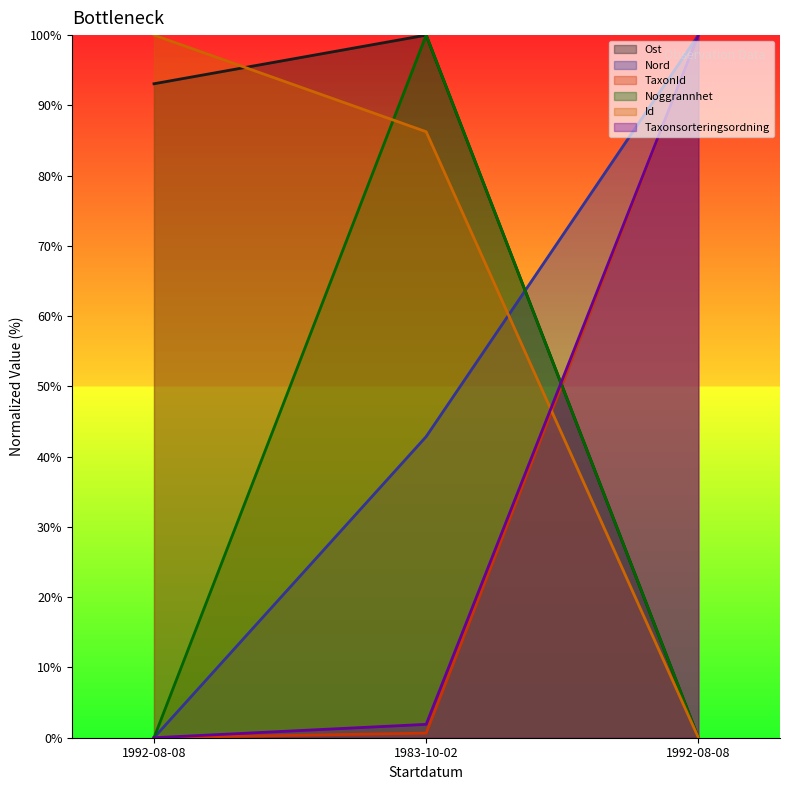

How many series are shown in this chart?

6